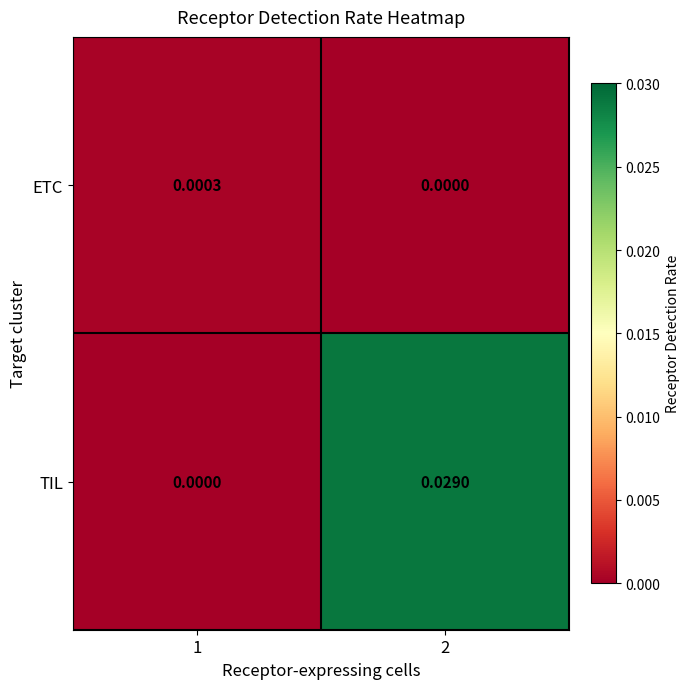

At which category does the chart reach its peak across all series?

2